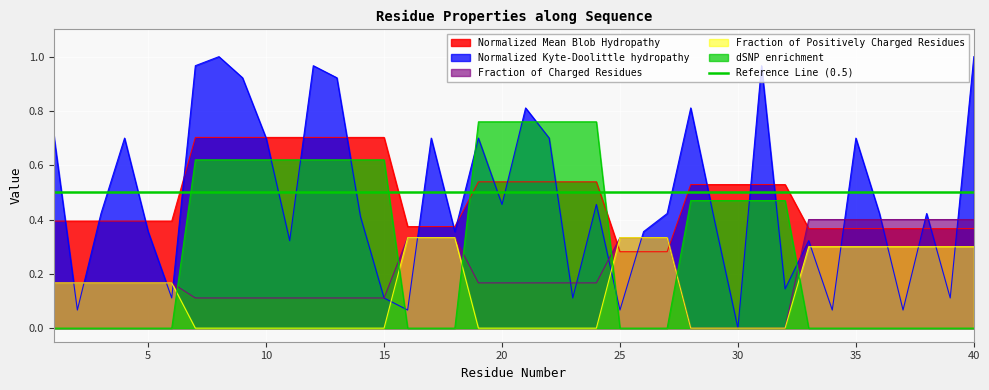

What is the spread (max minus min) of values at 15?

0.7